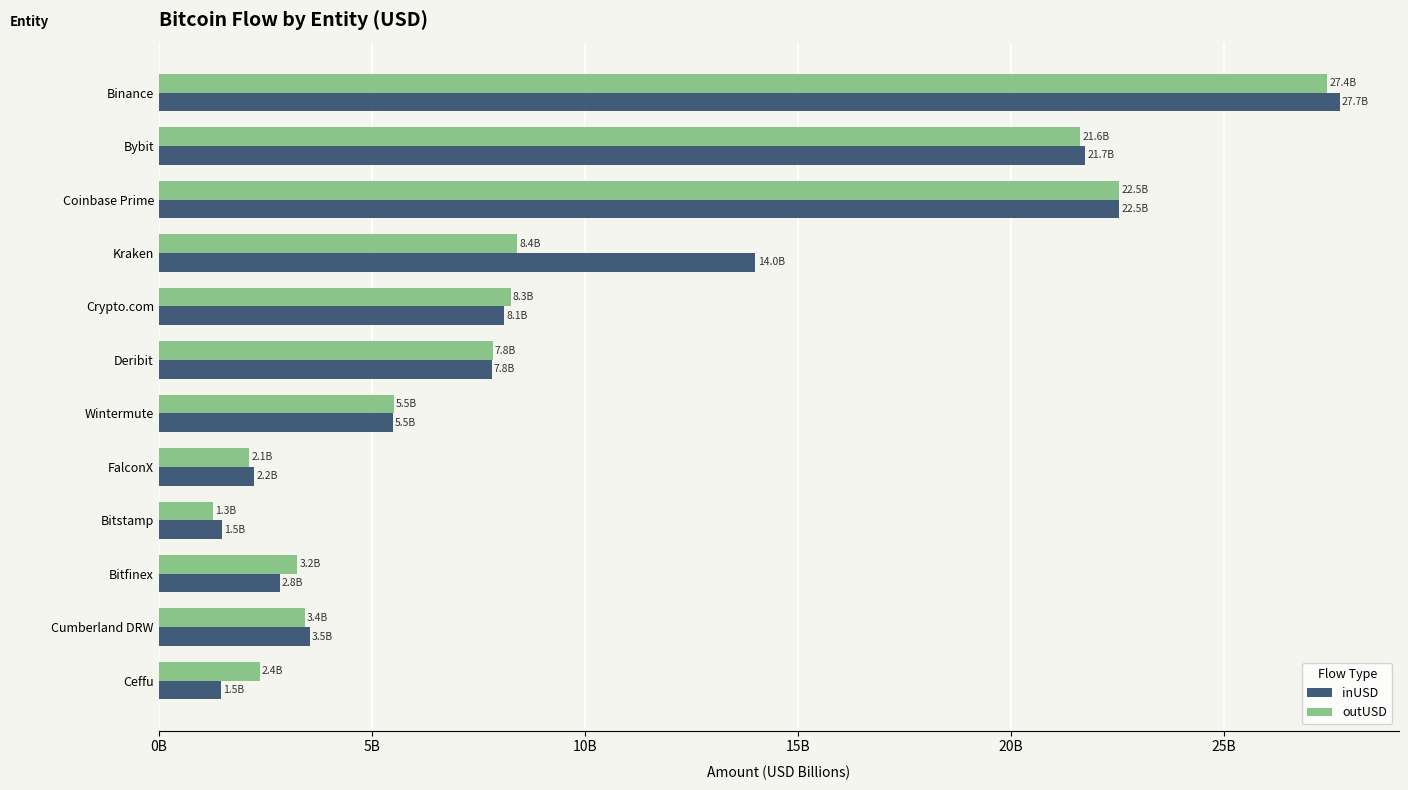

What are all the series names shown in the legend?

inUSD, outUSD